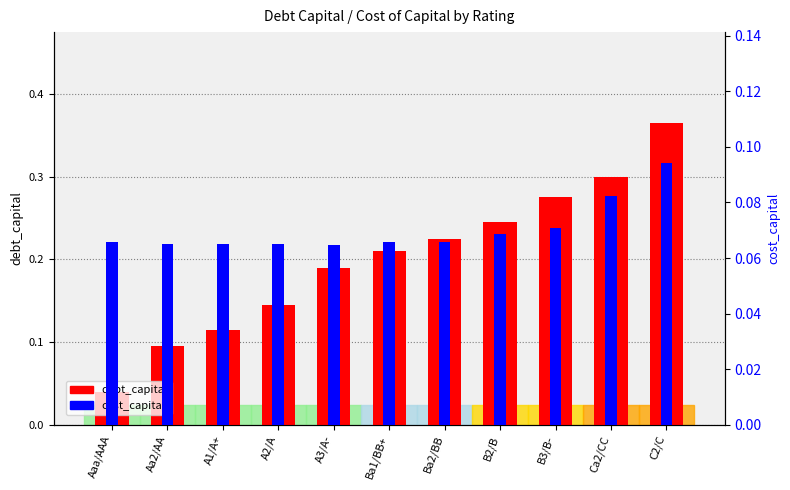

Reading left to right, extract all data points from this chart.

debt_capital: Aaa/AAA=0.0	Aa2/AA=0.1	A1/A+=0.1	A2/A=0.1	A3/A-=0.2	Ba1/BB+=0.2	Ba2/BB=0.2	B2/B=0.2	B3/B-=0.3	Ca2/CC=0.3	C2/C=0.4
cost_capital: Aaa/AAA=0.1	Aa2/AA=0.1	A1/A+=0.1	A2/A=0.1	A3/A-=0.1	Ba1/BB+=0.1	Ba2/BB=0.1	B2/B=0.1	B3/B-=0.1	Ca2/CC=0.1	C2/C=0.1